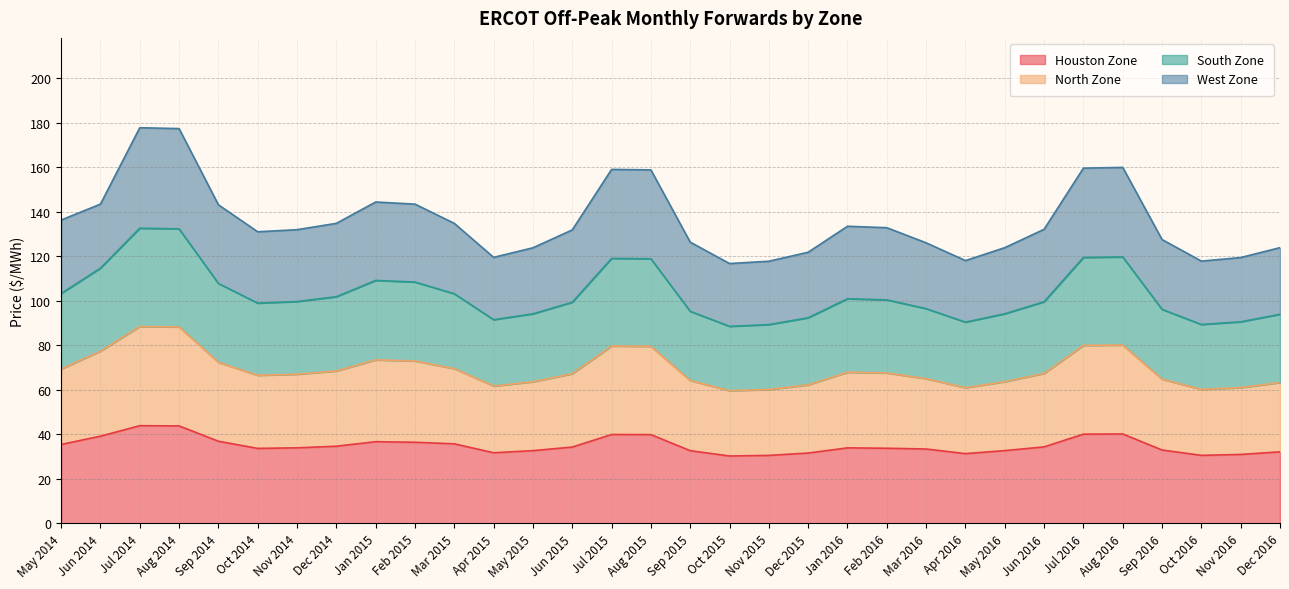

What is the maximum value for Houston Zone?

43.9